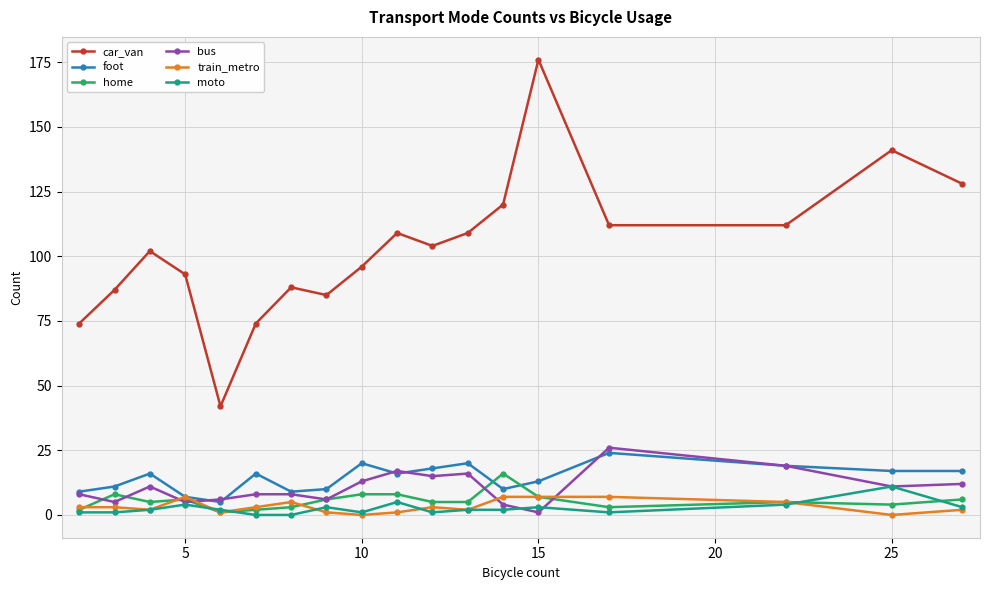

Which series has the widest spread of values?

car_van